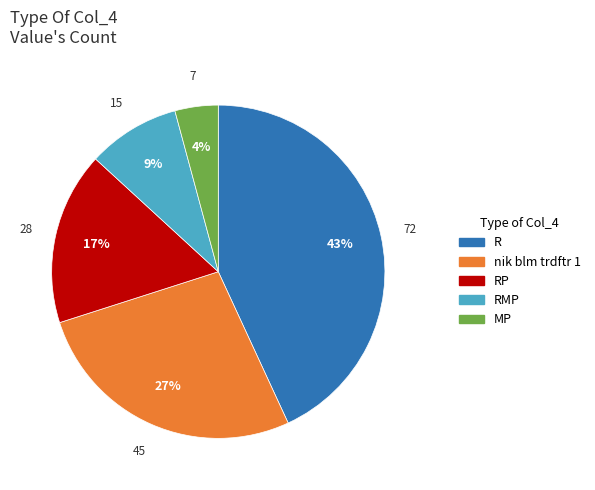

Is there any slice that represents more than half of the pie?

No